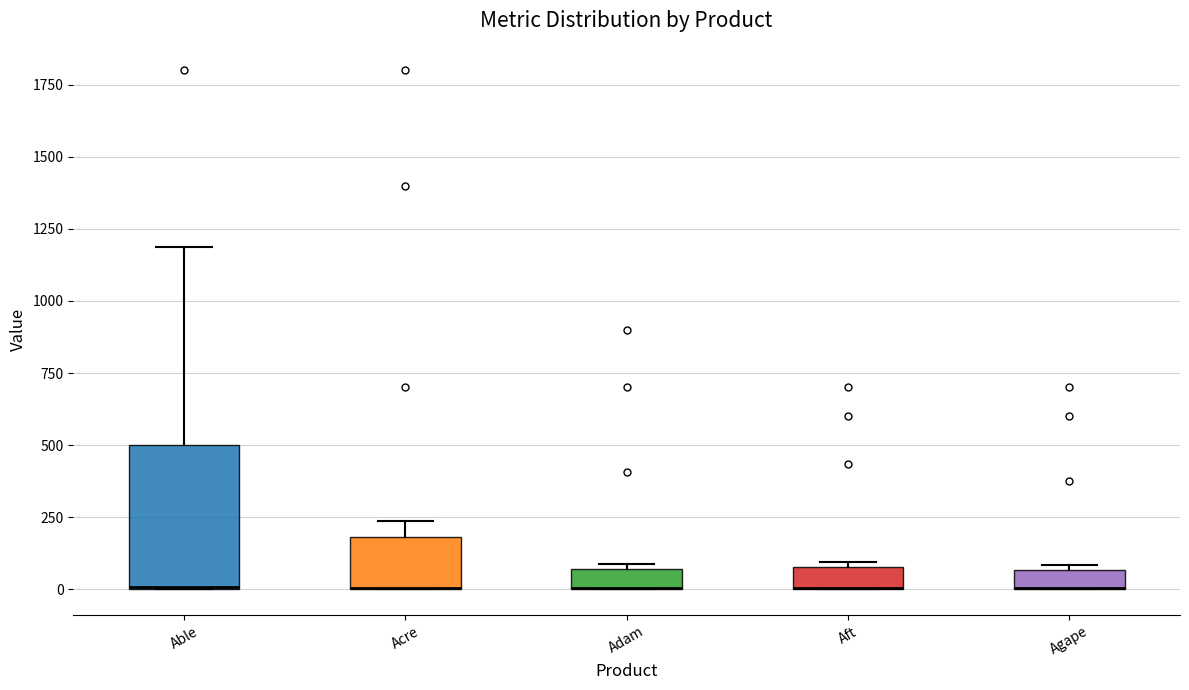

Comparing the boxes themselves (not the whiskers), which one is the tallest?

Able